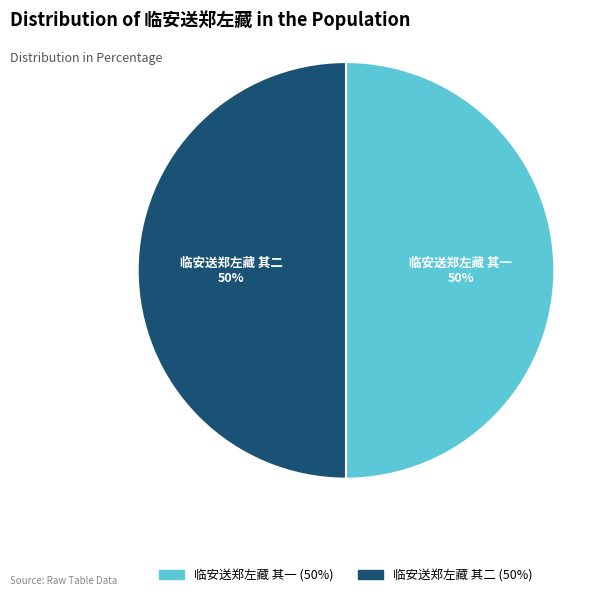

How many segments does this pie chart have?

2